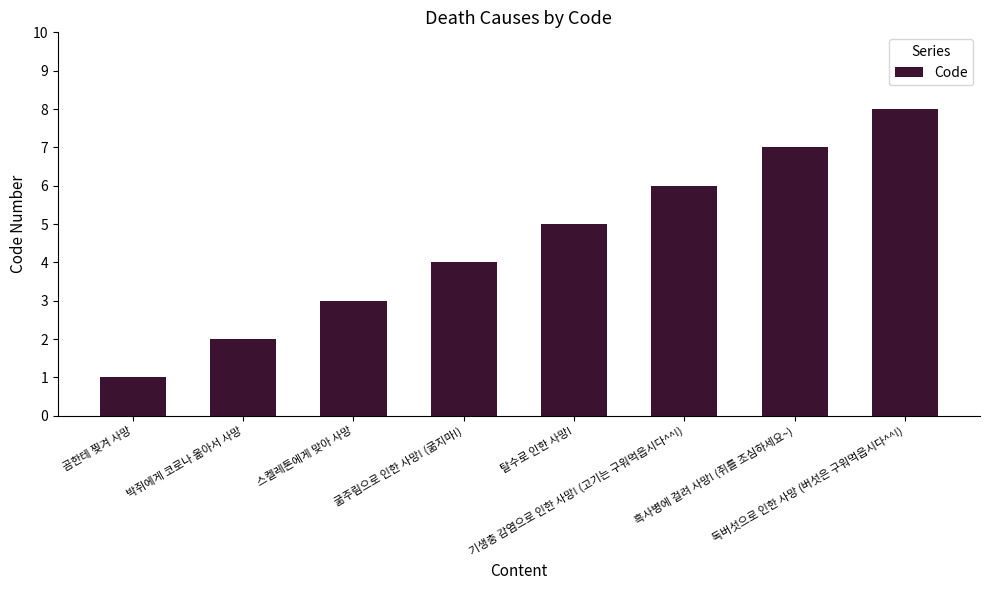

List the labels in order of value, largest first.

독버섯으로 인한 사망 (버섯은 구워먹읍시다^^!), 흑사병에 걸려 사망! (쥐를 조심하세요~), 기생충 감염으로 인한 사망! (고기는 구워먹읍시다^^!), 탈수로 인한 사망!, 굶주림으로 인한 사망! (굶지마!), 스켈레톤에게 맞아 사망, 박쥐에게 코로나 옮아서 사망, 곰한테 찢겨 사망